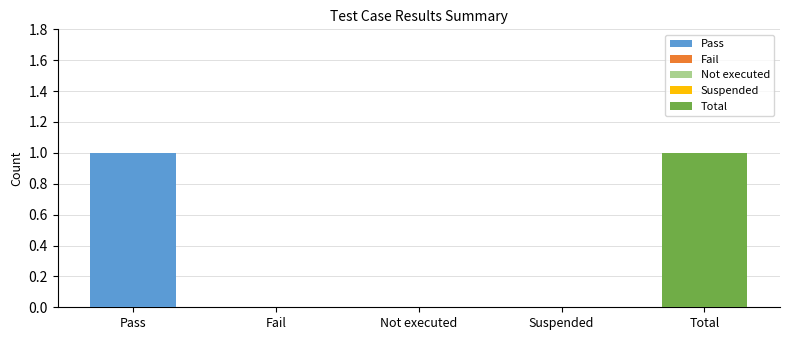

What is the change in value from Pass to Suspended?

-1